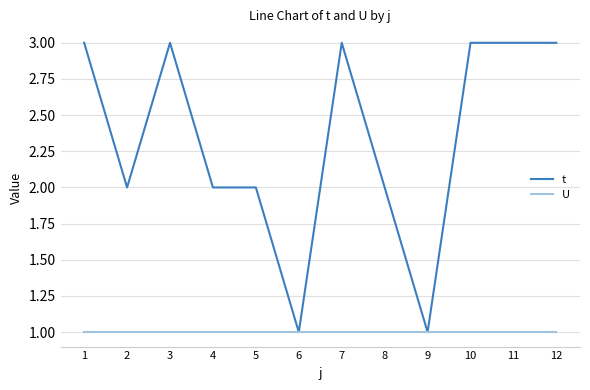

At 3, list the series in order from largest to smallest.

t, U